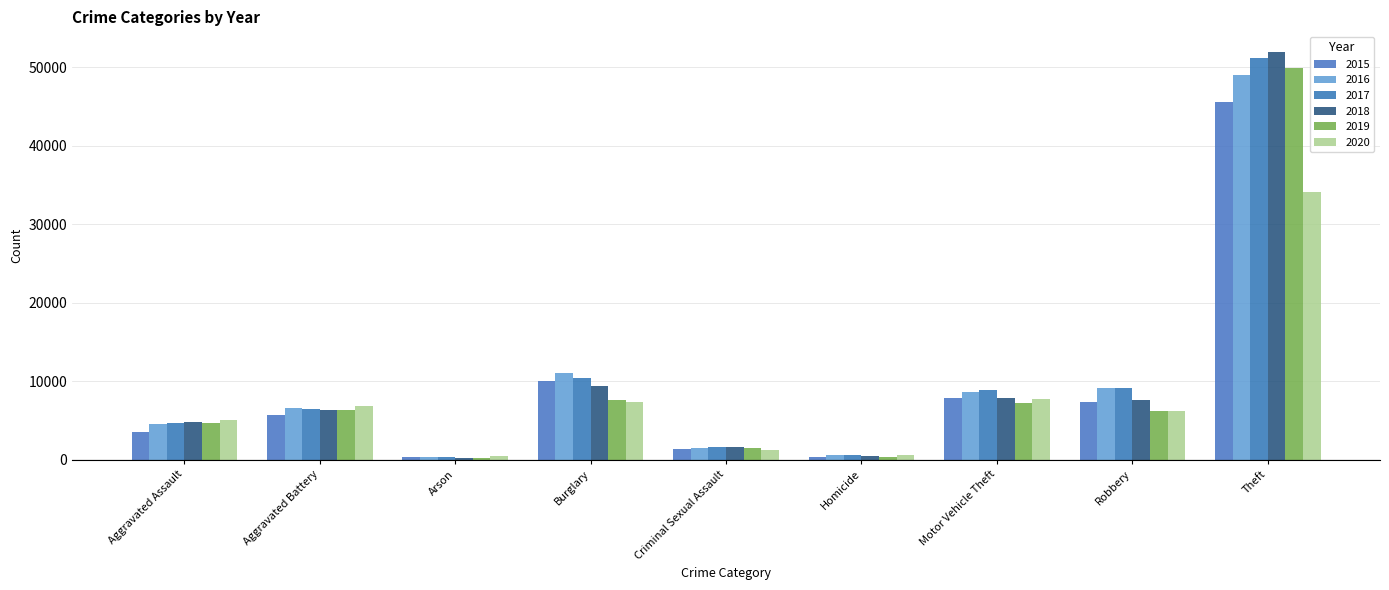

How many distinct data groups are displayed?

6